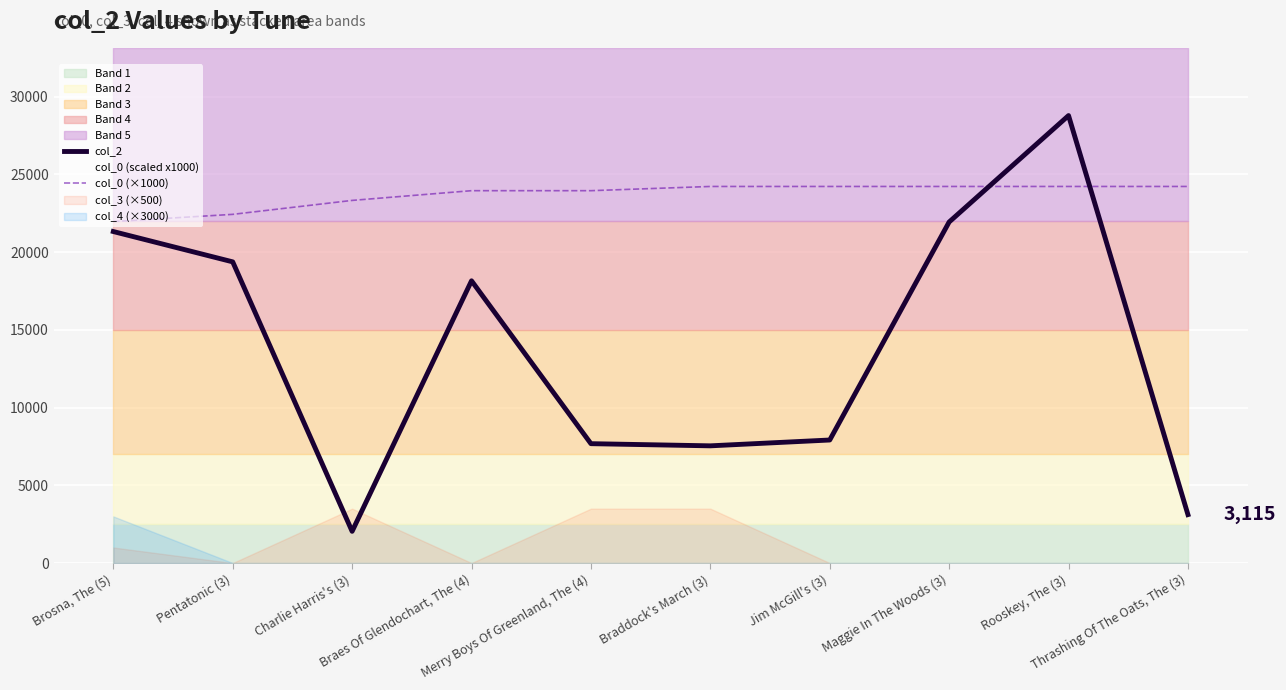

How many intersections are there between col_2 and col_0 (×1000)?

2